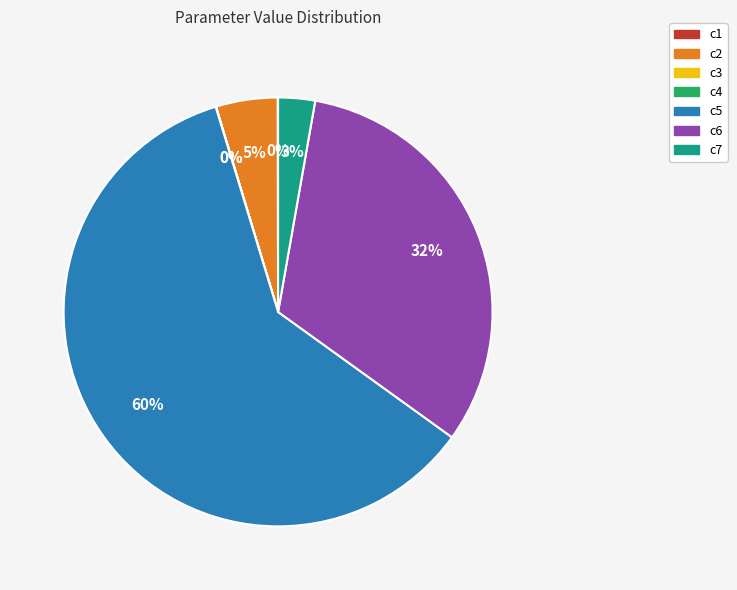

To the nearest percent, what is the combined percentage of c6 and c7?

35%